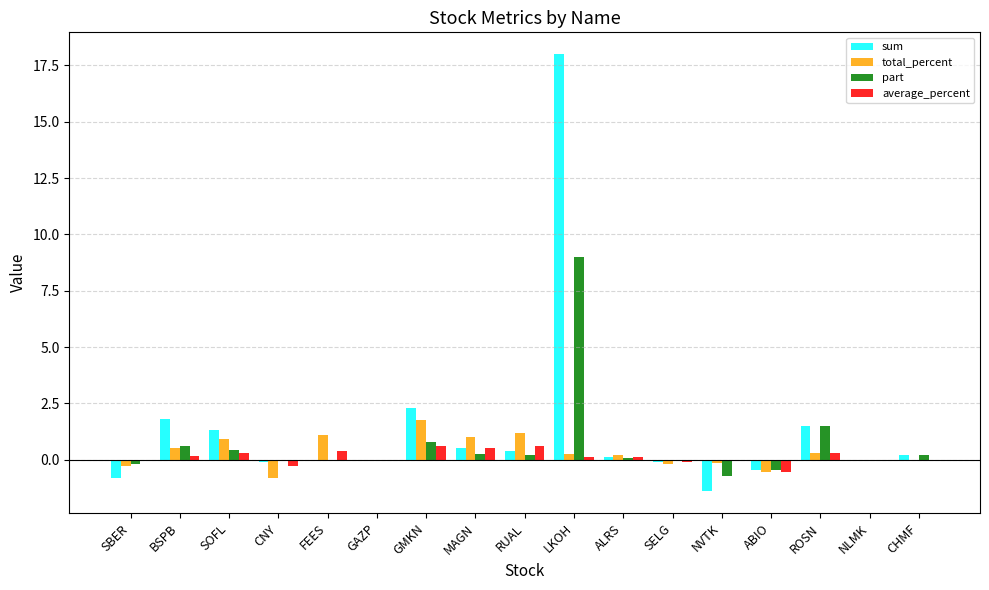

How many groups of bars are there?

17